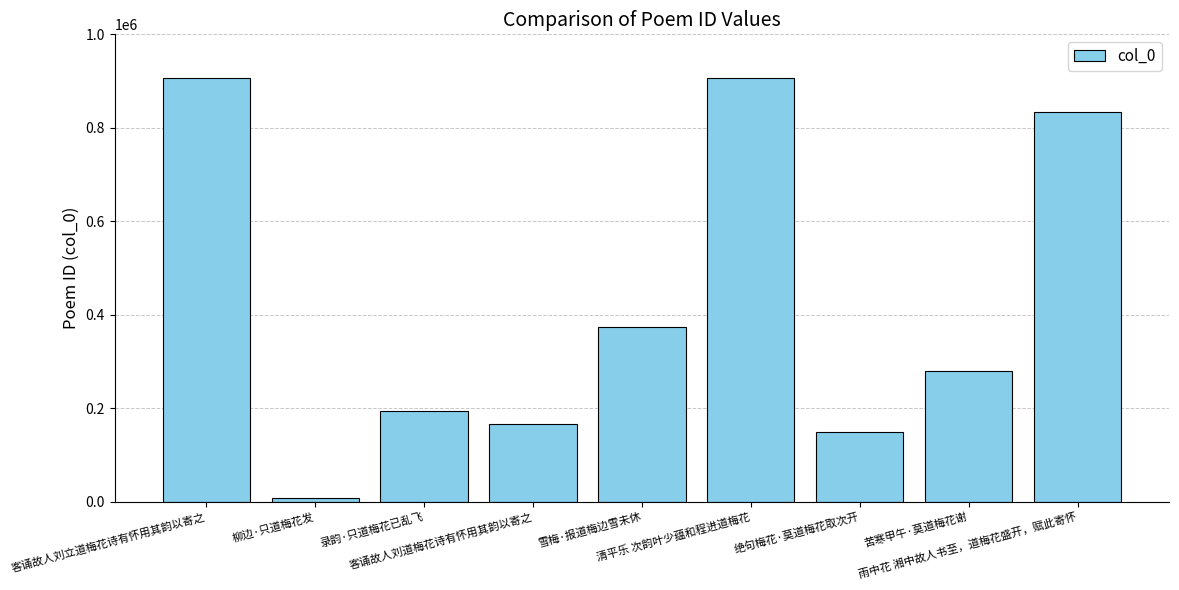

What is the change in value from 客诵故人刘立道梅花诗有怀用其韵以寄之 to 柳边·只道梅花发?

-897446